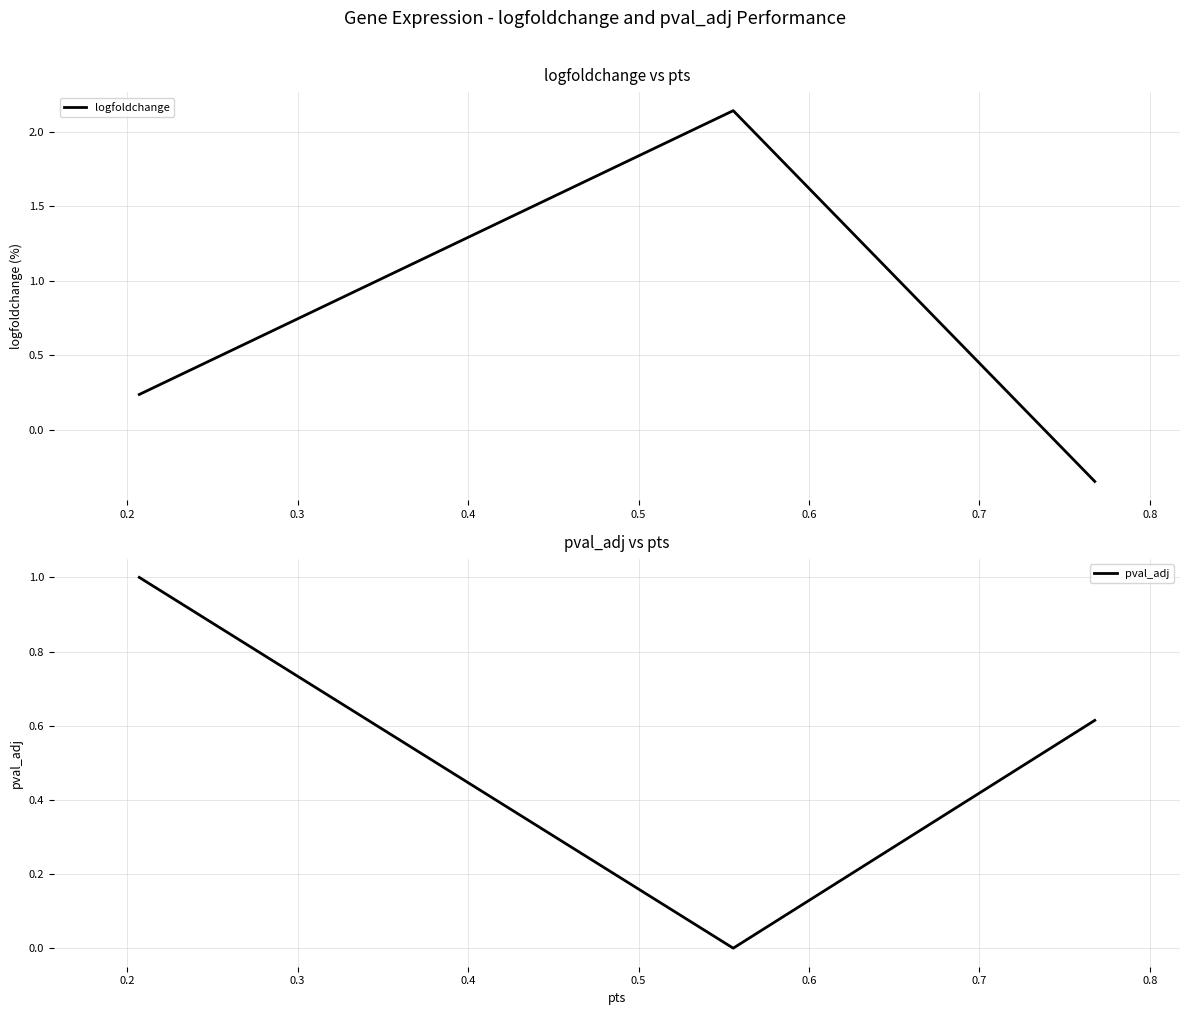

What is the highest value of the pval_adj series?

1.0